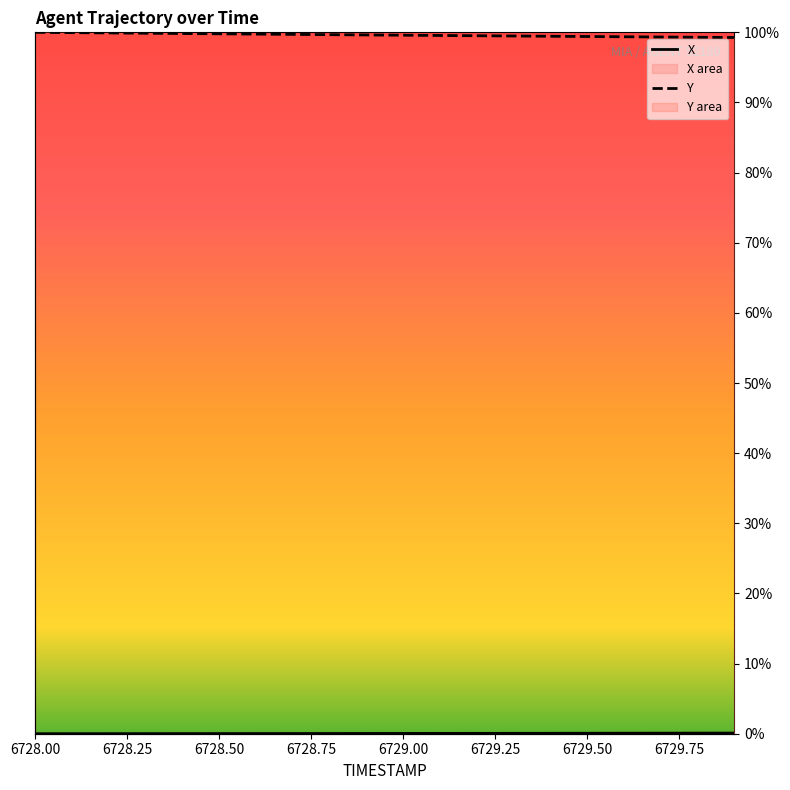

Which series has the largest total across all categories?

Y